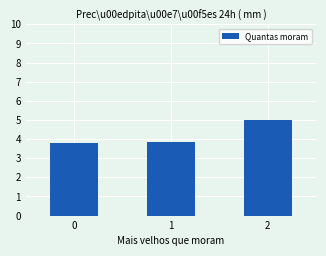

How many categories are shown in the chart?

3